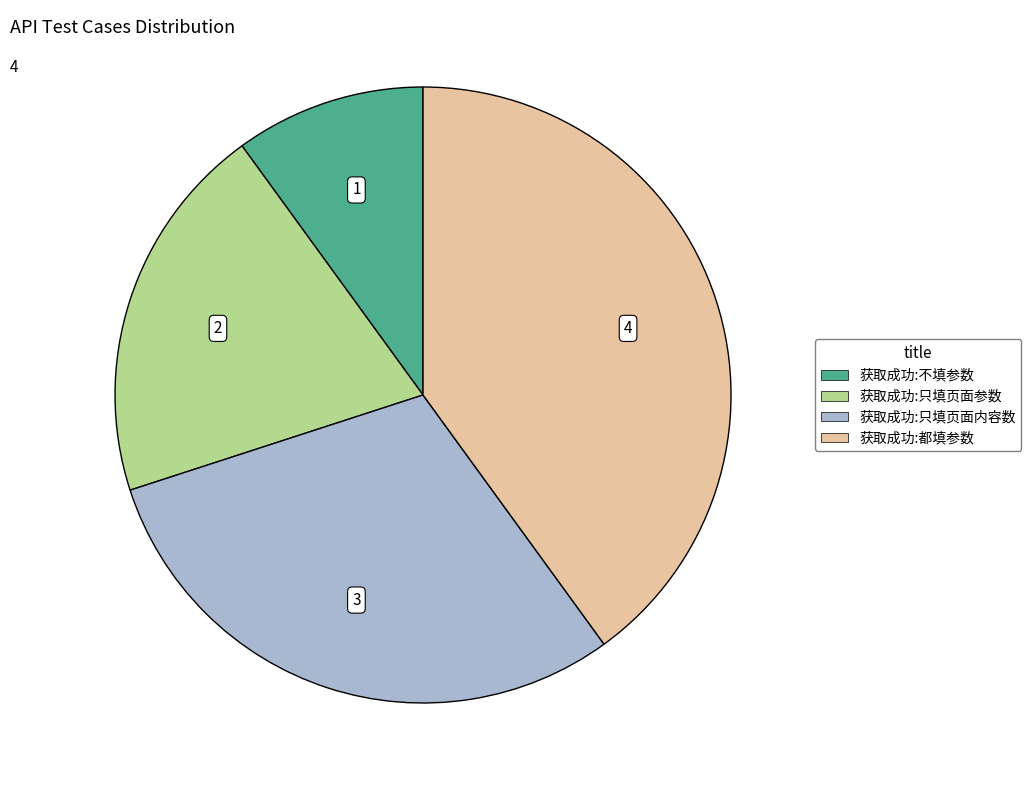

Does 获取成功:只填页面内容数 account for over 50% of the chart?

No